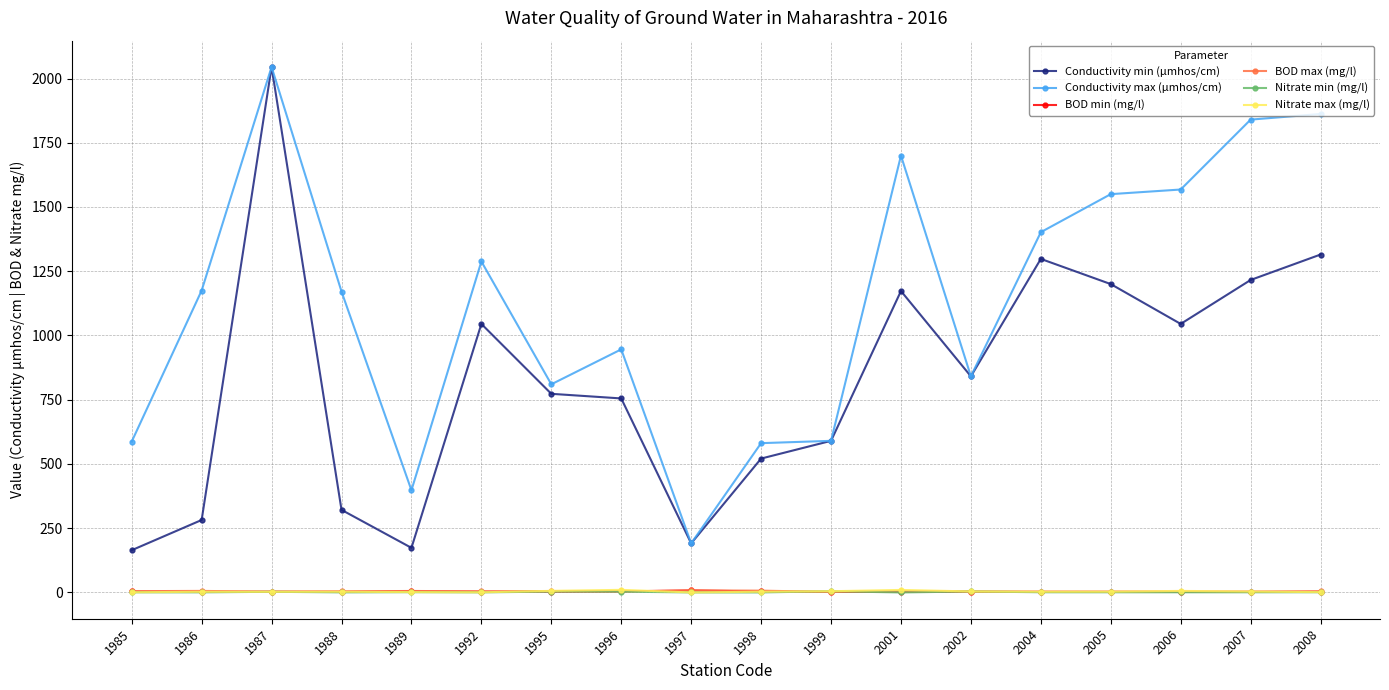

Is it true that BOD min (mg/l) equals 4.0 at 1996?

True